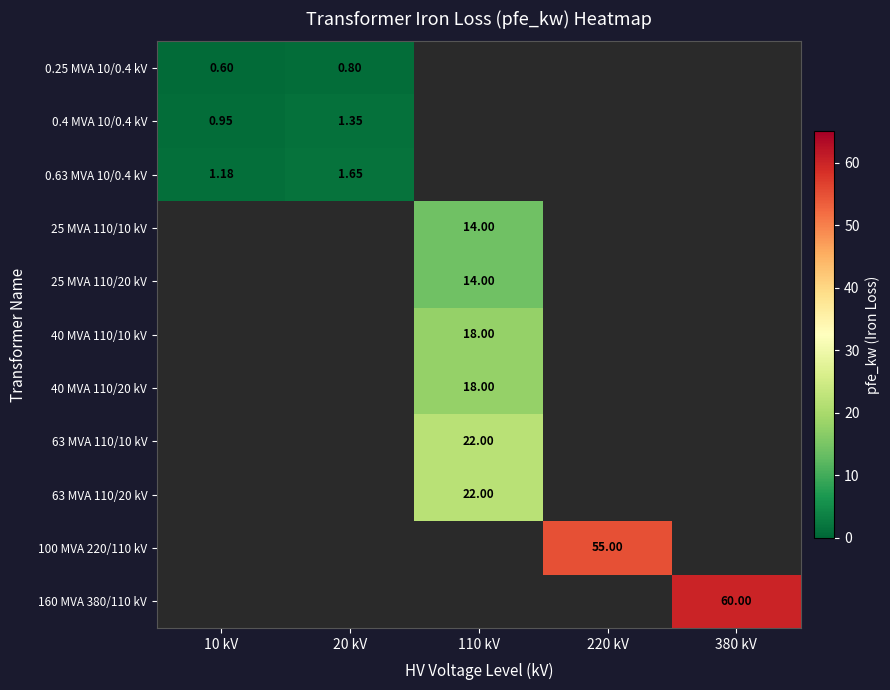

Is it true that 63 MVA 110/20 kV equals 8.2 at 110 kV?

False